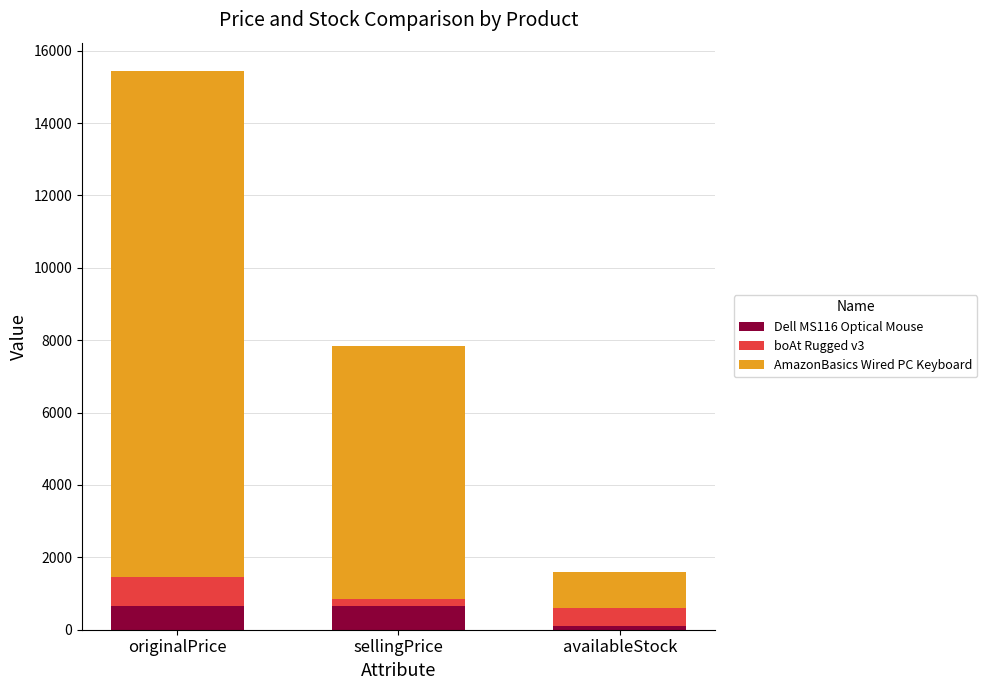

At which category is the sum across all series the highest?

originalPrice